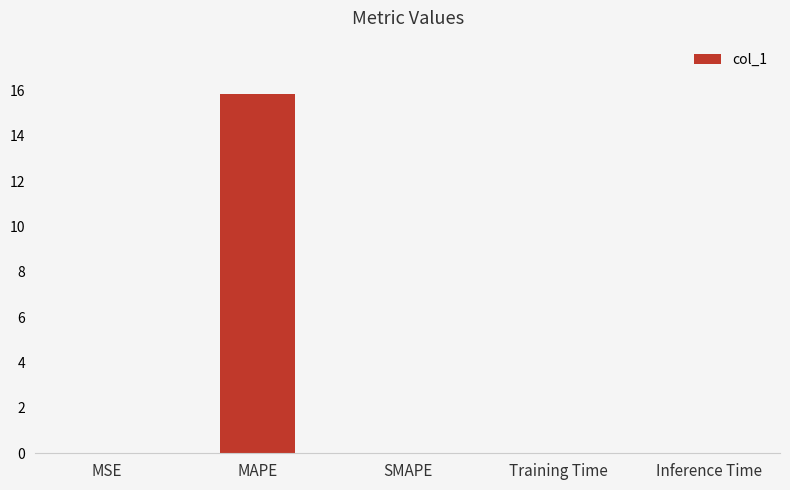

Which category has the highest value across all series?

MAPE